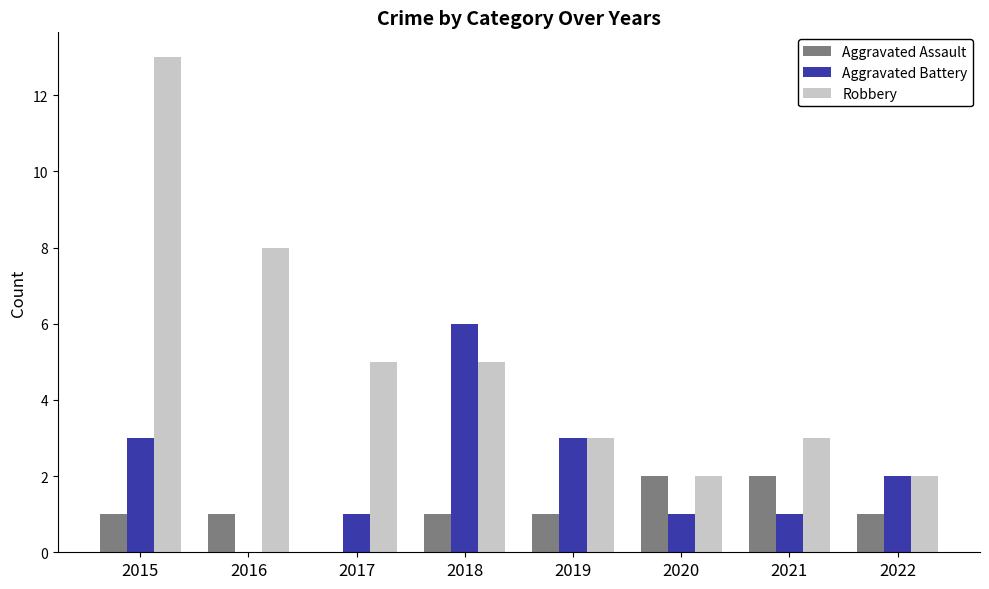

Reading right to left, list all the values displayed in this chart.

Aggravated Assault: 2022=1	2021=2	2020=2	2019=1	2018=1	2017=0	2016=1	2015=1
Aggravated Battery: 2022=2	2021=1	2020=1	2019=3	2018=6	2017=1	2016=0	2015=3
Robbery: 2022=2	2021=3	2020=2	2019=3	2018=5	2017=5	2016=8	2015=13